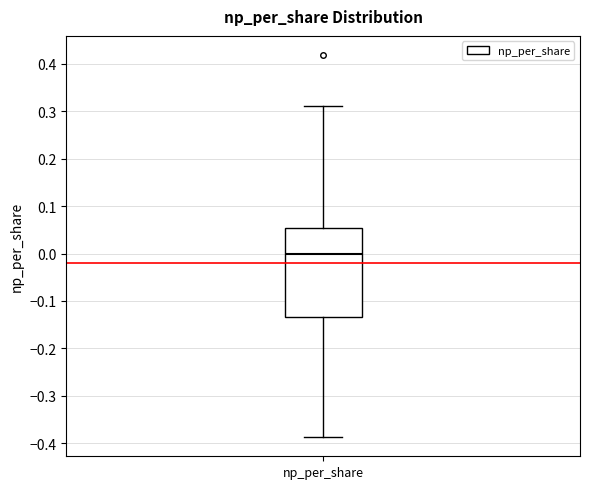

Read this box plot against the y-axis: the position of the median line, the range covered by the box, and the ends of both whiskers. The values are not printed on the chart, so give them approximately, as read against the axis.

median 0.00, box -0.13 to 0.05, whiskers -0.39 to 0.31